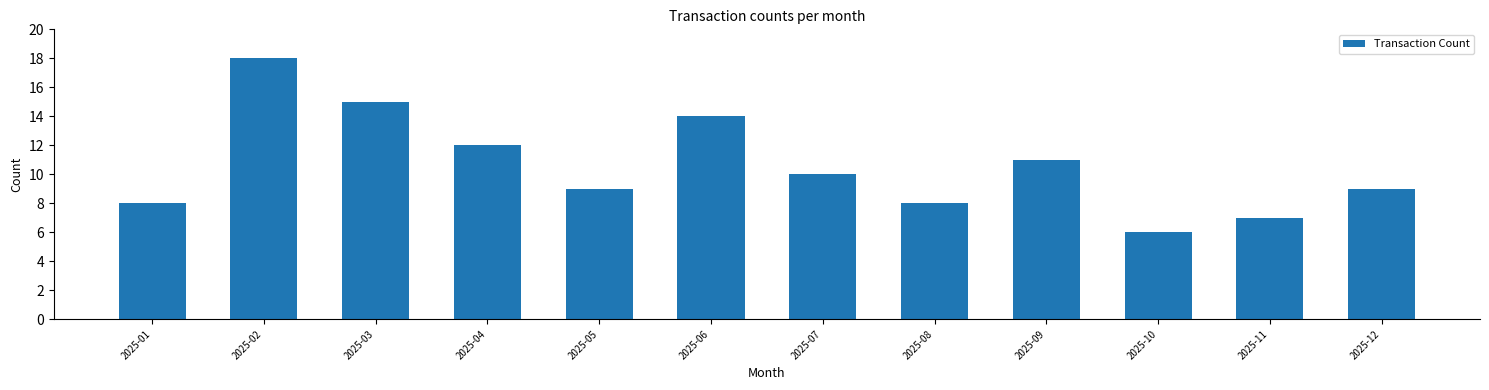

The chart shows a value of 8 at 2025-08. True or false?

True